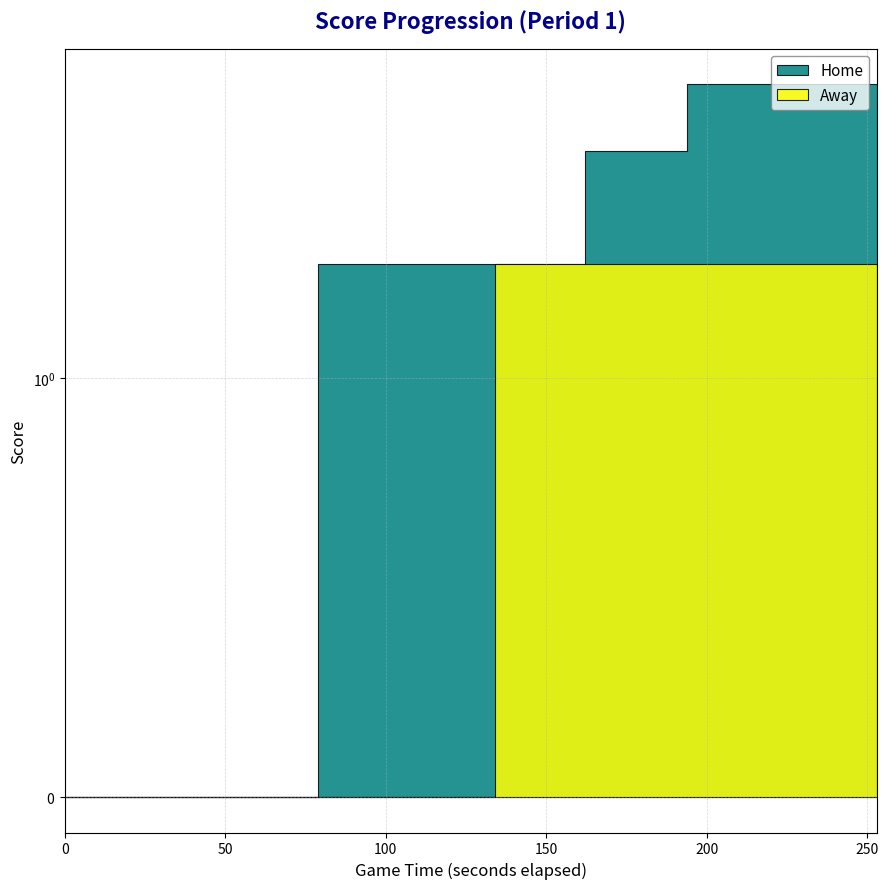

The Home series shows 4 at 4:00. True or false?

False